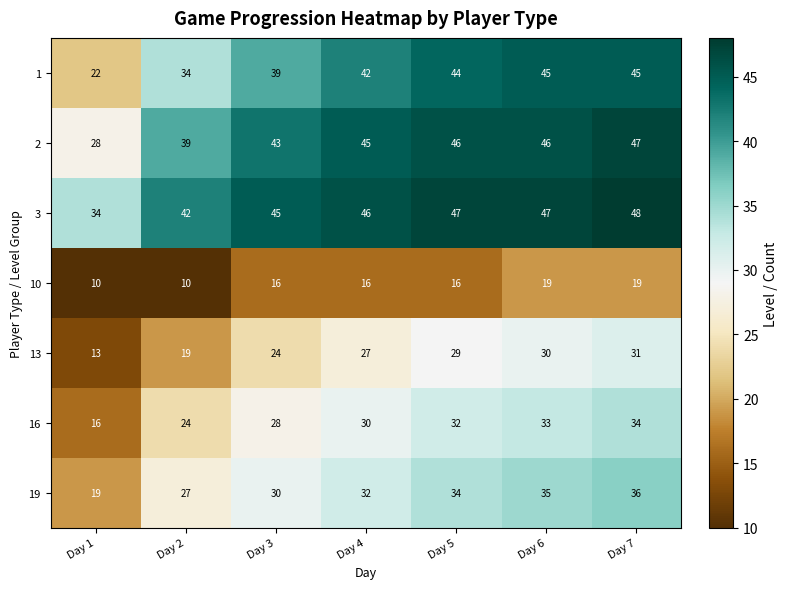

At which category is the sum across all series the highest?

Day 7